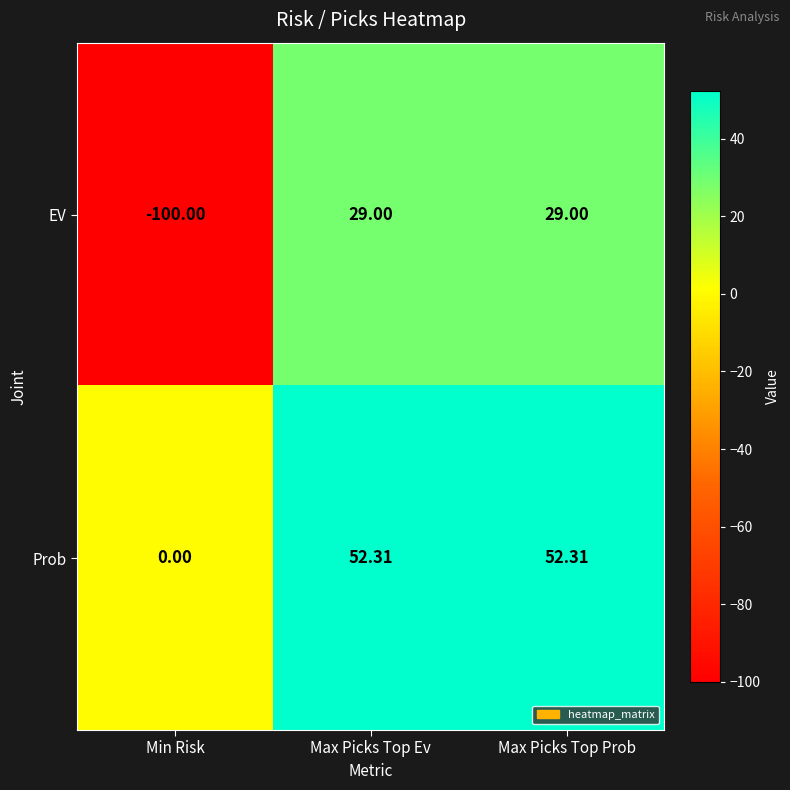

How many negative values does the EV series have?

1